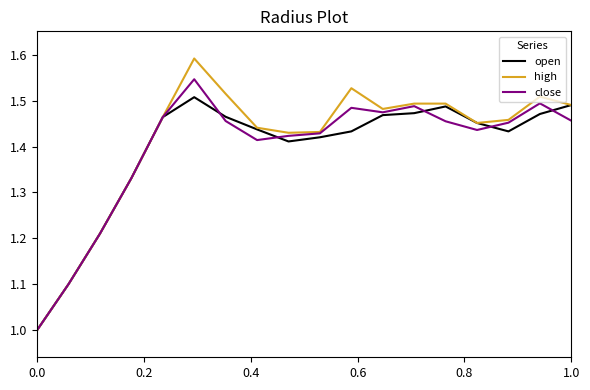

List the series in order of their peak value, lowest first.

open, close, high